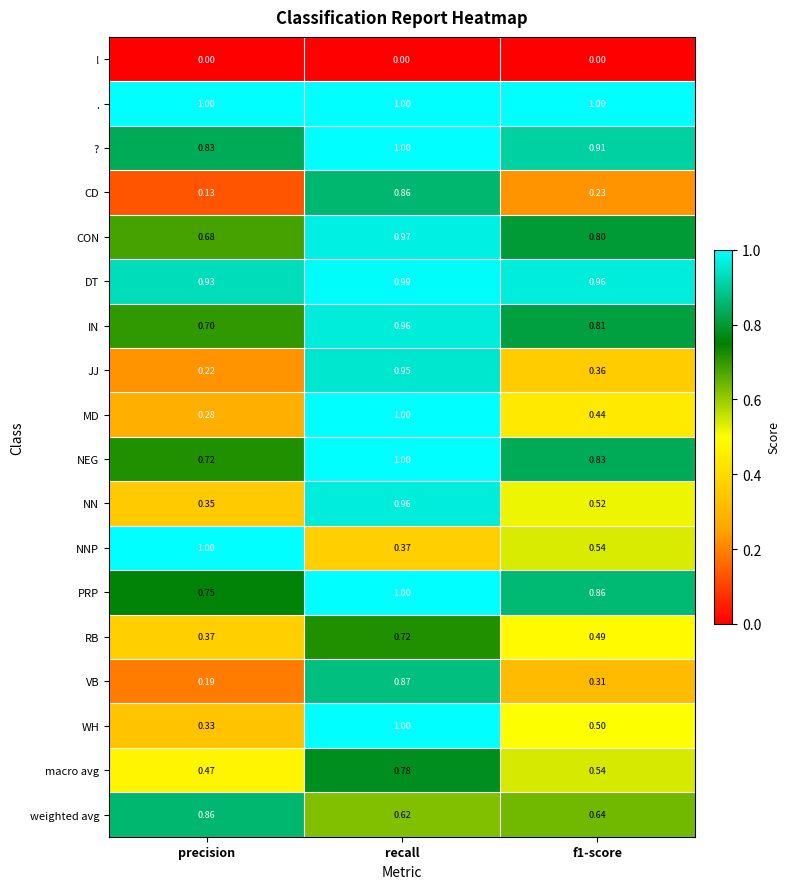

At which category is the sum across all series the highest?

recall